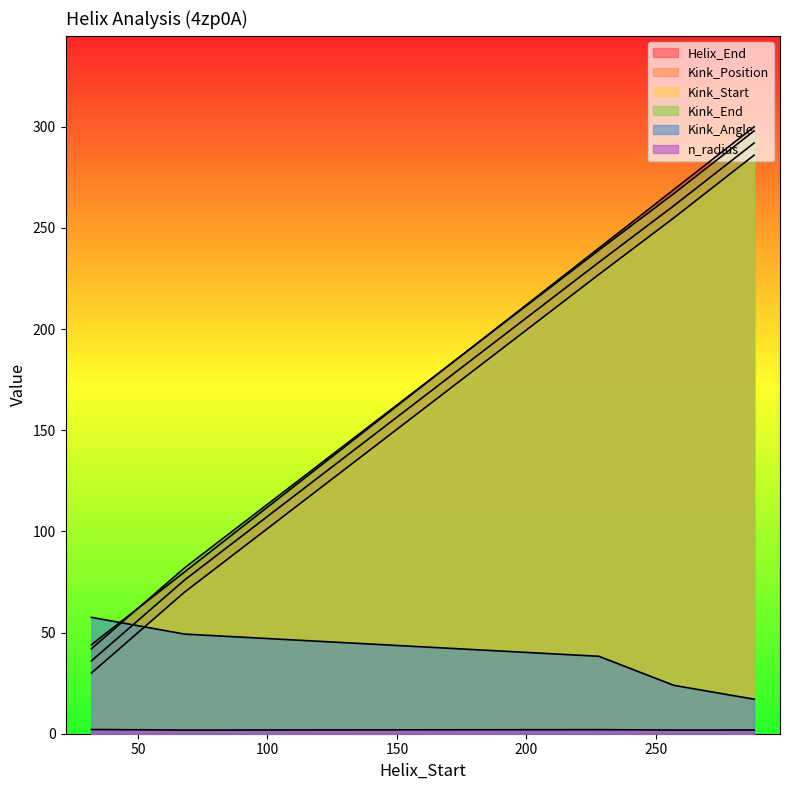

What is the minimum value for Kink_Start?

30.0